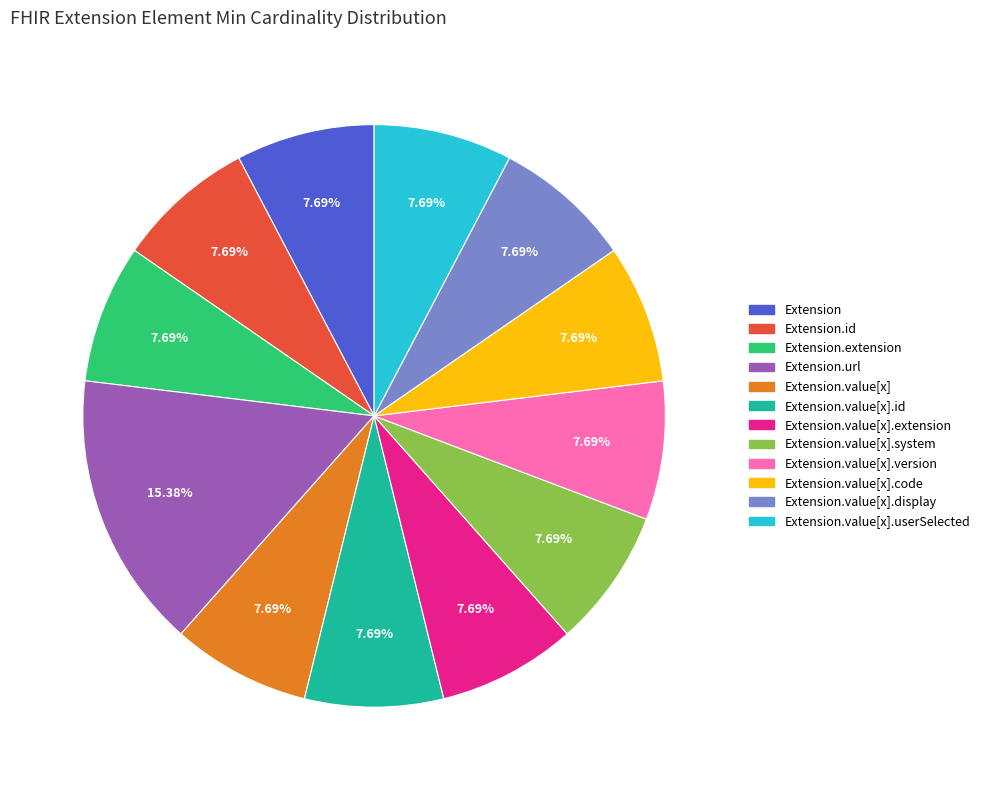

Is there a majority slice in this chart?

No